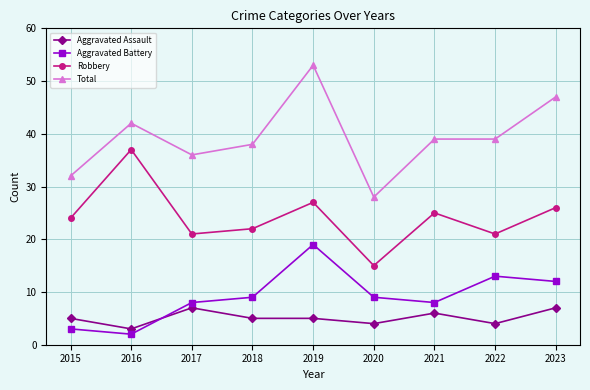

Read the Aggravated Assault value at 2018.

5